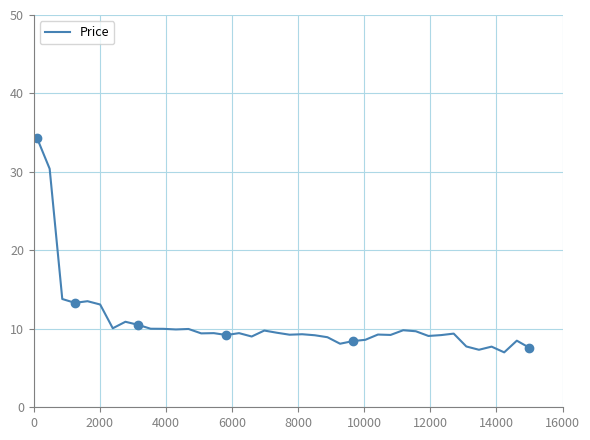

What is the minimum value for Price?

7.0